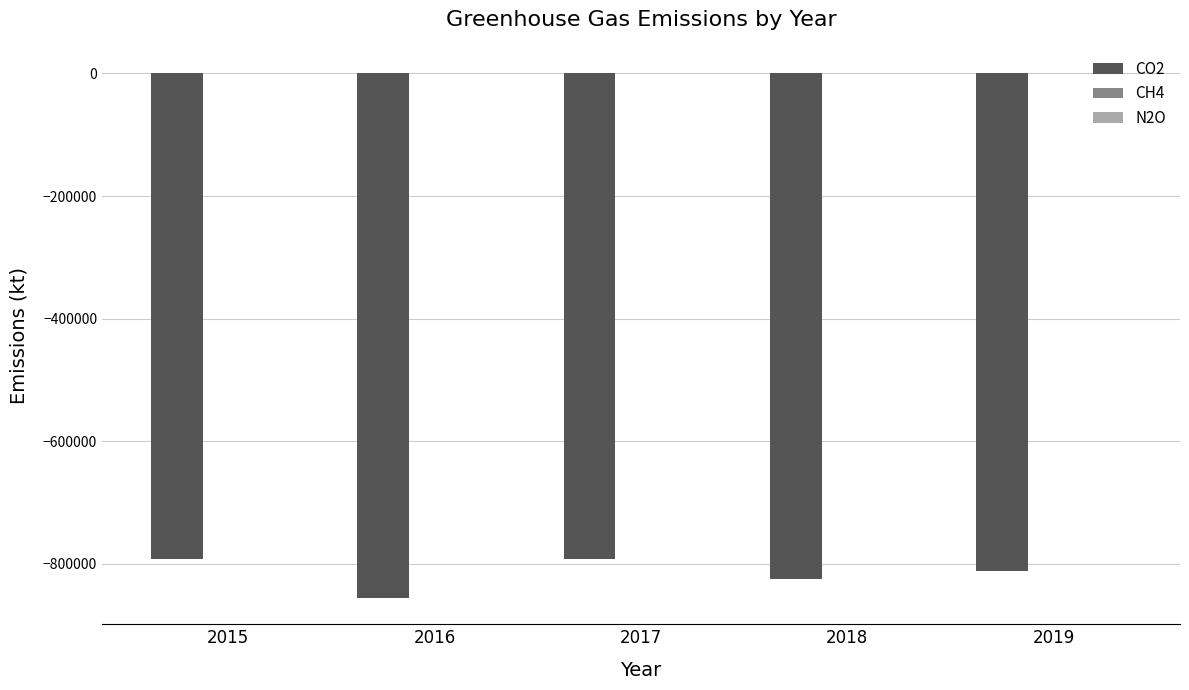

Is it true that CH4 equals 891 at 2018?

False